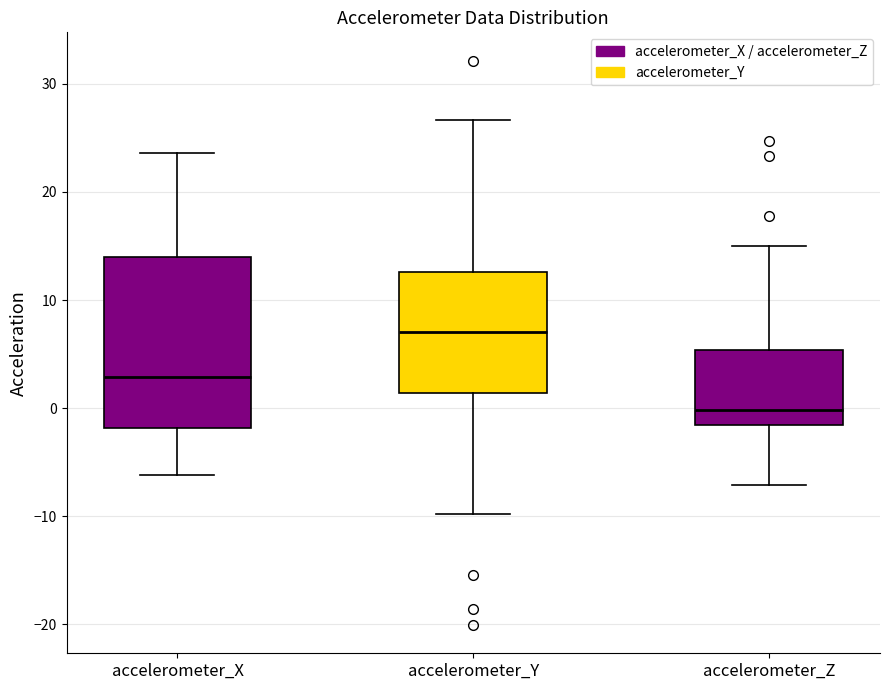

Where is the lower edge of the box for accelerometer_Y on the y-axis? The values are not printed on the chart, so give them approximately, as read against the axis.

1